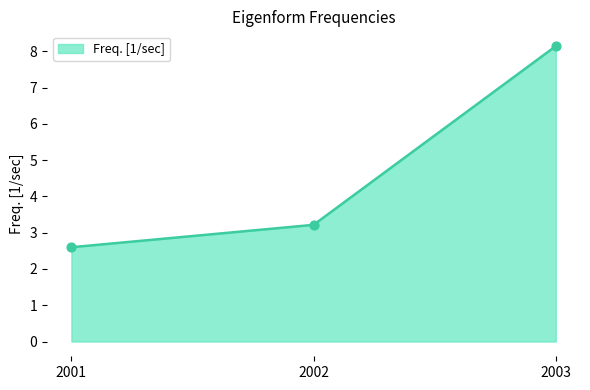

What is the change in value from 2001 to 2003?

+5.5